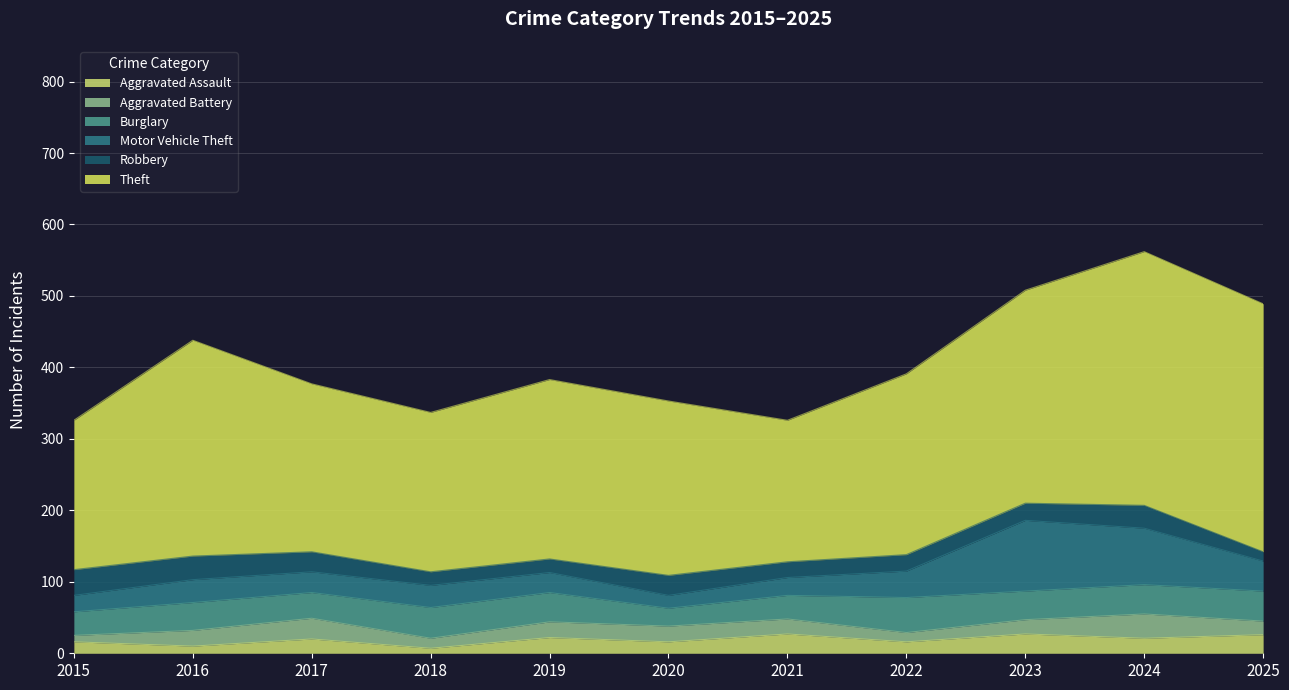

At which category is the sum across all series the highest?

2024